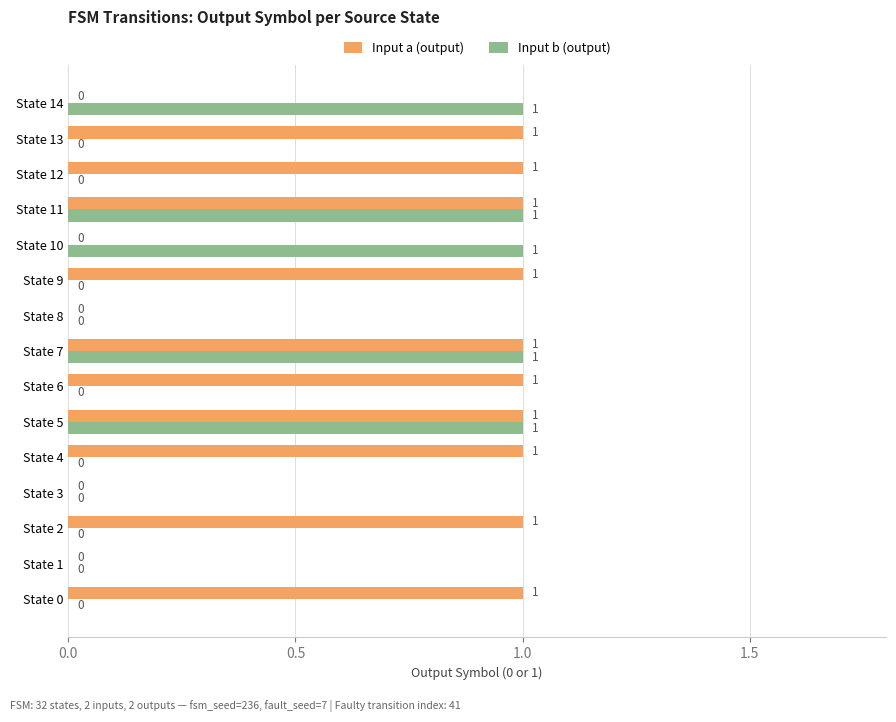

Which series changed the most between State 7 and State 13?

Input b (output)